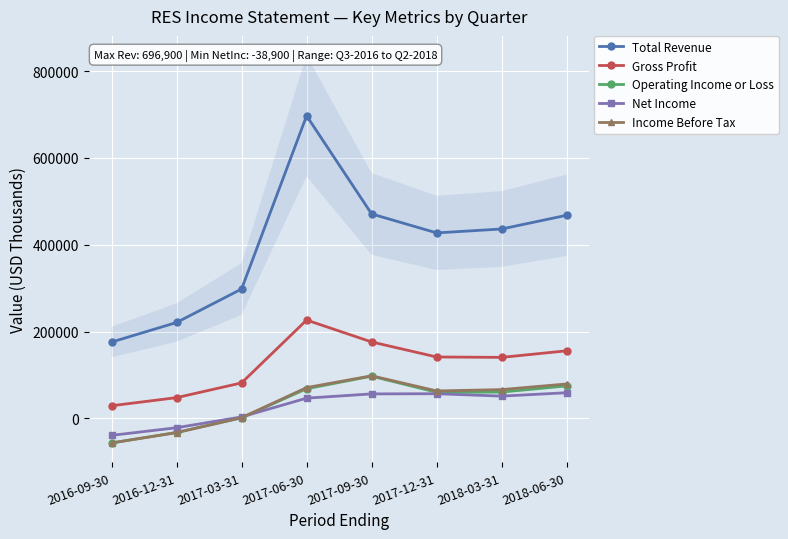

Reading right to left, extract all data points from this chart.

Total Revenue: 2018-06-30=467900	2018-03-31=436300	2017-12-31=427300	2017-09-30=471000	2017-06-30=696900	2017-03-31=298100	2016-12-31=221000	2016-09-30=175900
Gross Profit: 2018-06-30=155800	2018-03-31=140700	2017-12-31=141600	2017-09-30=176200	2017-06-30=226600	2017-03-31=81900	2016-12-31=48000	2016-09-30=29300
Operating Income or Loss: 2018-06-30=75000	2018-03-31=60800	2017-12-31=60300	2017-09-30=97400	2017-06-30=68500	2017-03-31=1600	2016-12-31=-32200	2016-09-30=-56400
Net Income: 2018-06-30=59300	2018-03-31=51500	2017-12-31=57000	2017-09-30=56600	2017-06-30=46800	2017-03-31=3600	2016-12-31=-21300	2016-09-30=-38900
Income Before Tax: 2018-06-30=79500	2018-03-31=66500	2017-12-31=63400	2017-09-30=98300	2017-06-30=71100	2017-03-31=1800	2016-12-31=-32600	2016-09-30=-56300